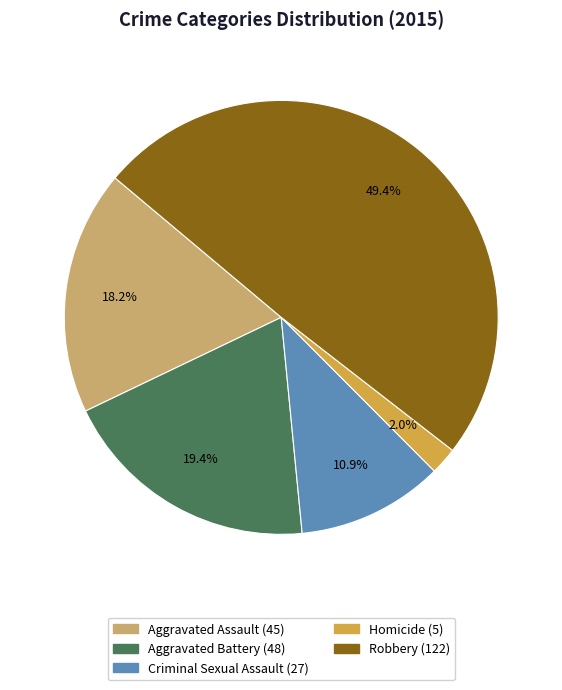

To the nearest percent, what is the difference between the largest and smallest slice percentages?

47%